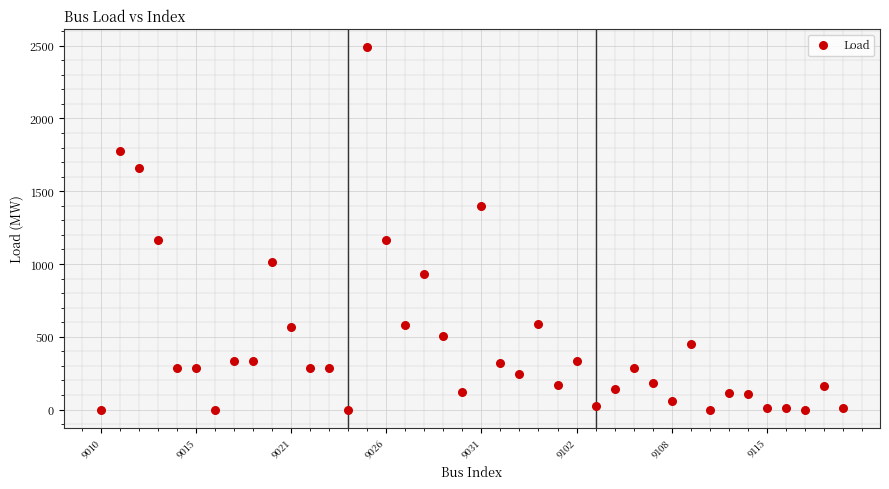

What is the range of Y values (max minus min)?

2488.1